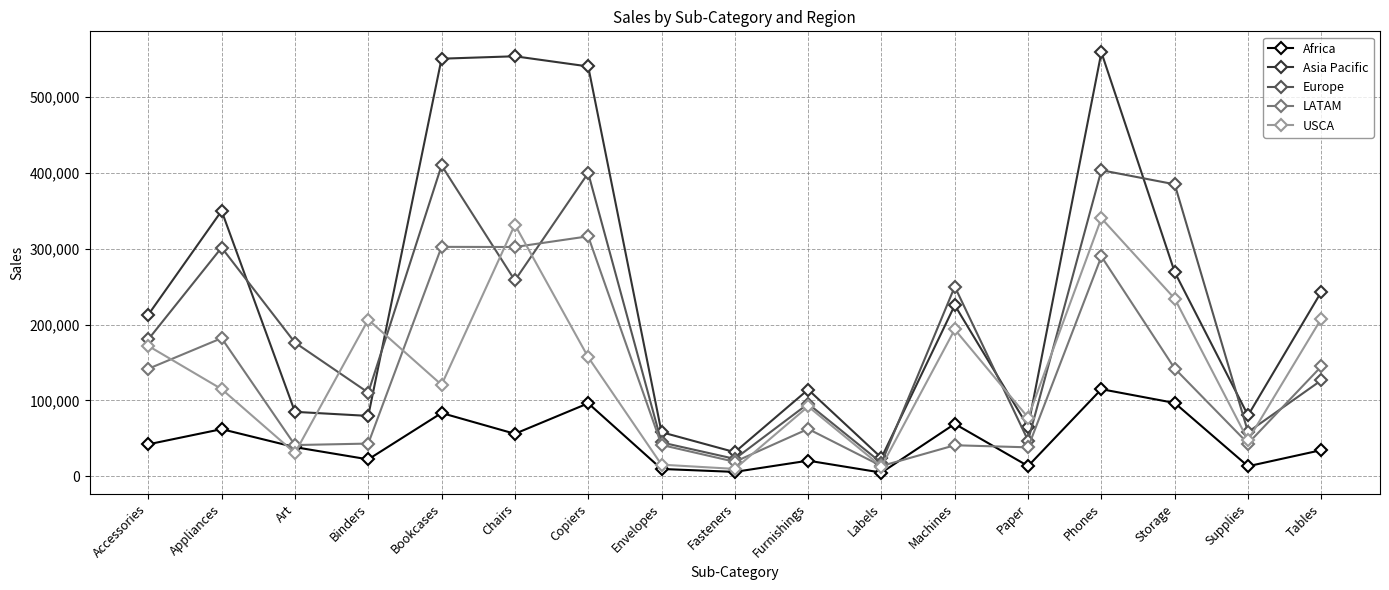

At how many categories does at least one series exceed 535599?

4